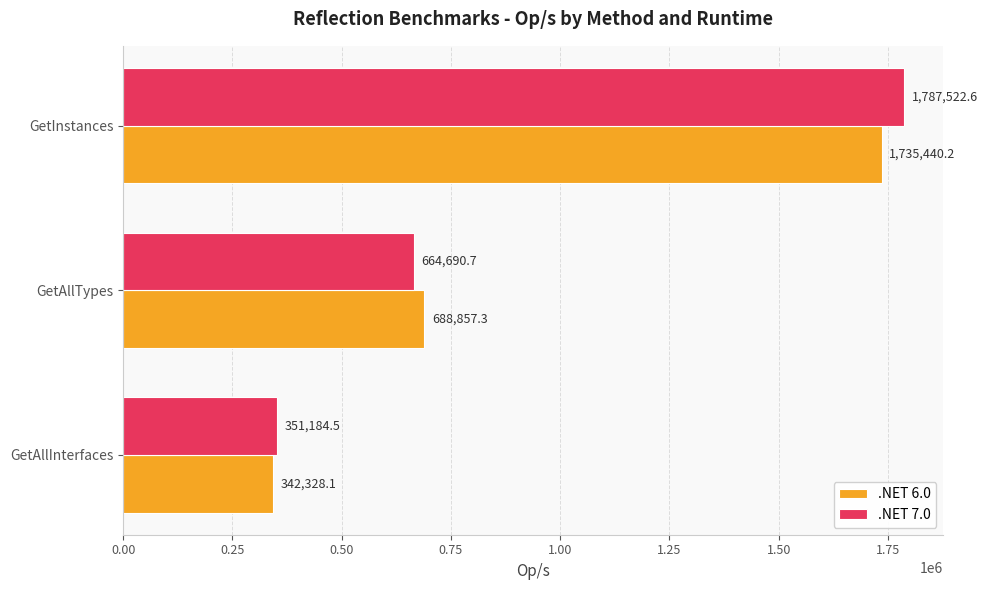

What is the minimum value for .NET 6.0?

342328.1